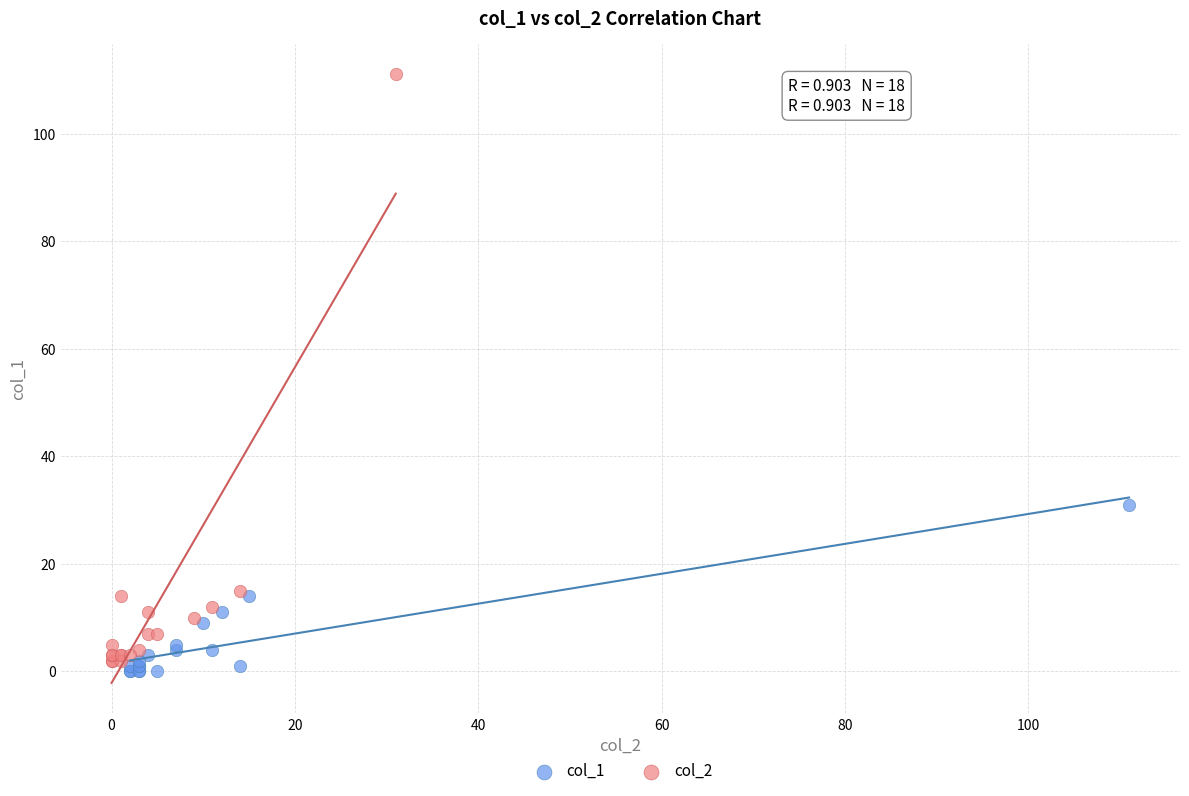

Which series has the widest spread of Y values?

col_2